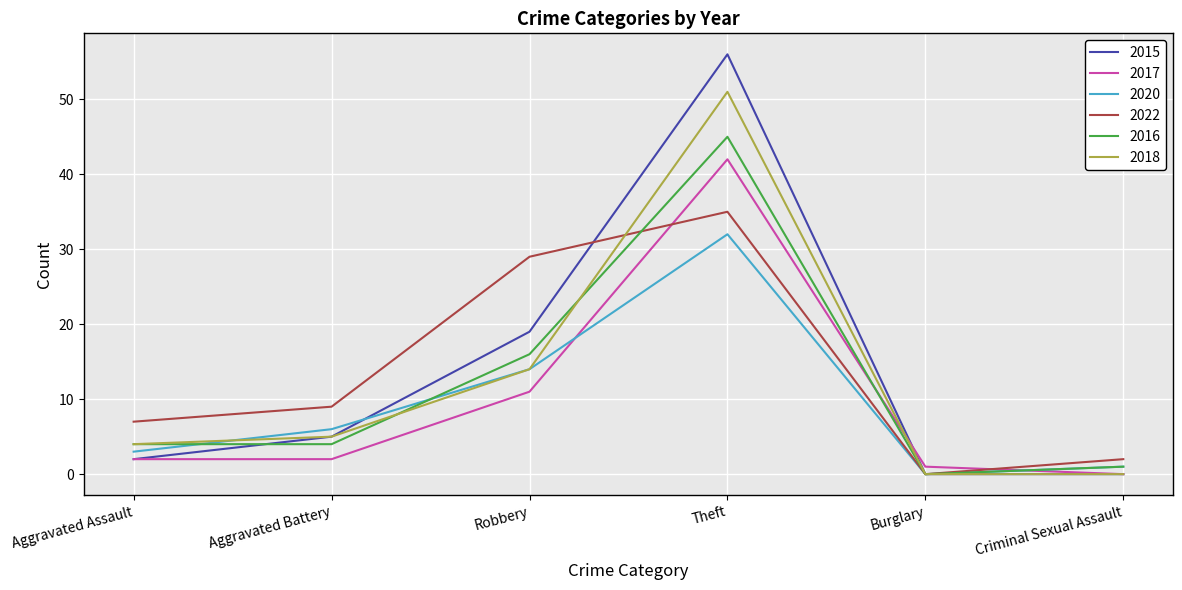

Which series has the widest spread of values?

2015